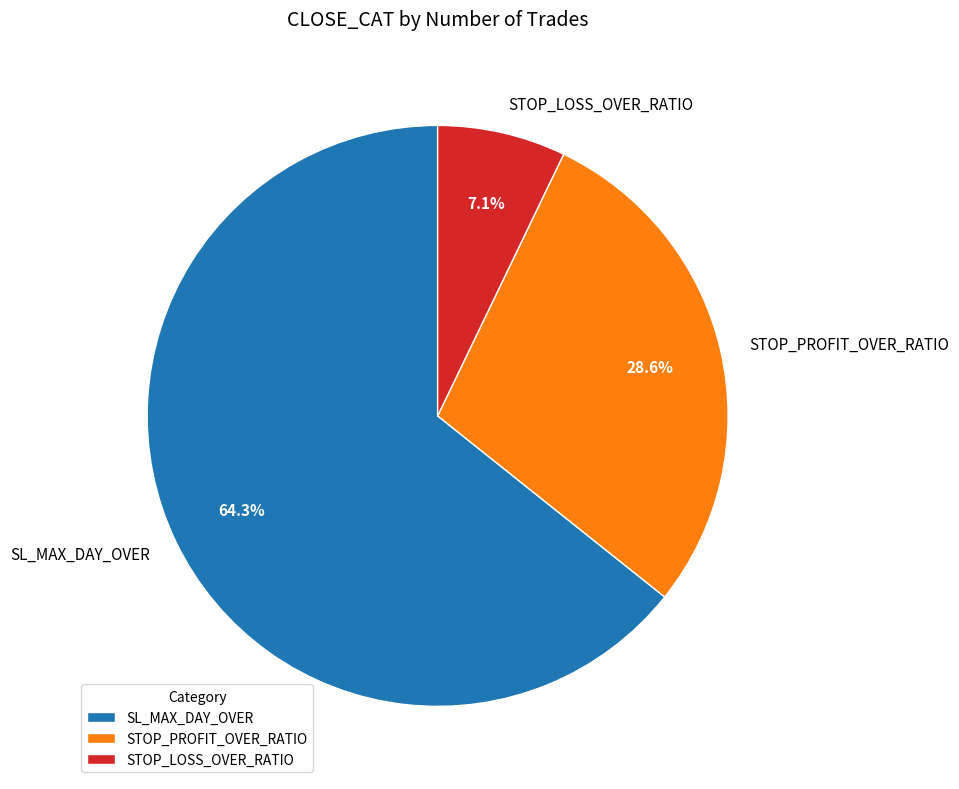

Which category has the biggest portion of the pie?

SL_MAX_DAY_OVER